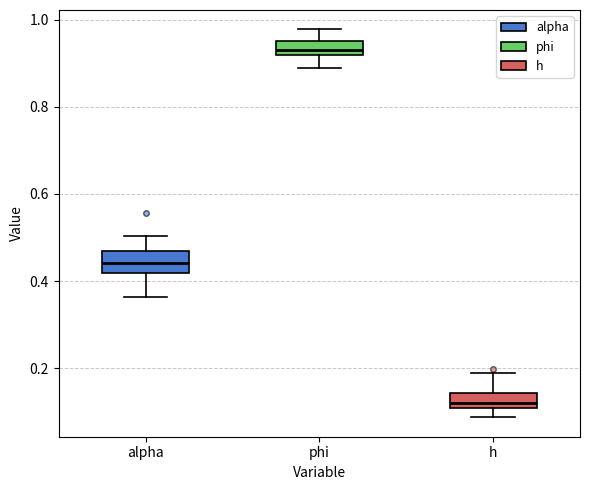

Which box has the highest median line?

phi